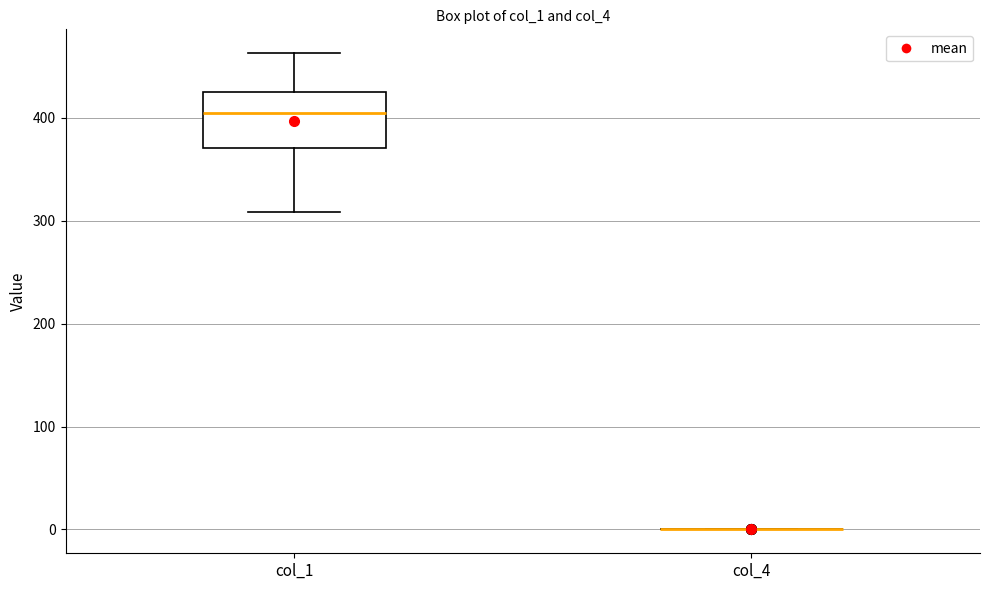

Reading left to right, read every box against the y-axis: the position of its median line, the range the box covers, and the ends of its whiskers. The values are not printed on the chart, so give them approximately, as read against the axis.

col_1: median 410, box 370 to 430, whiskers 310 to 460
col_4: box collapsed to a line at 0, whiskers 0 to 0